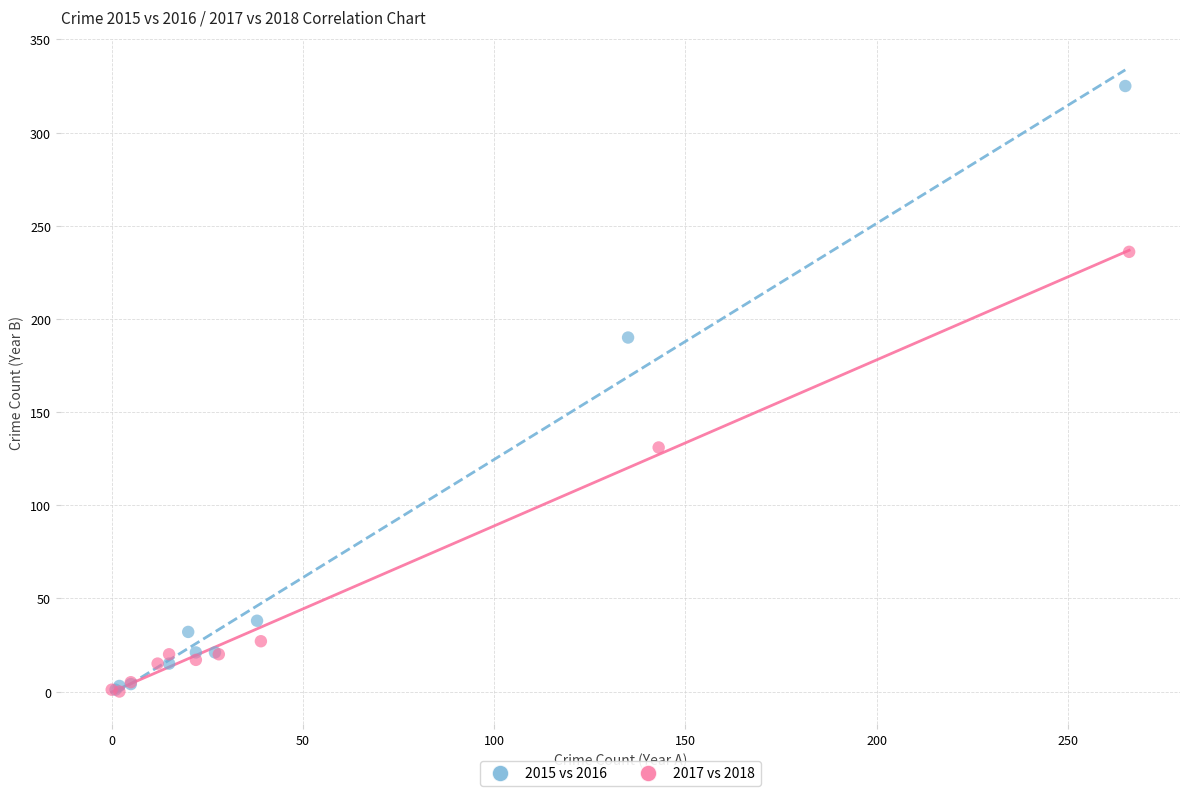

Which series has the largest Y range (max minus min)?

2015 vs 2016